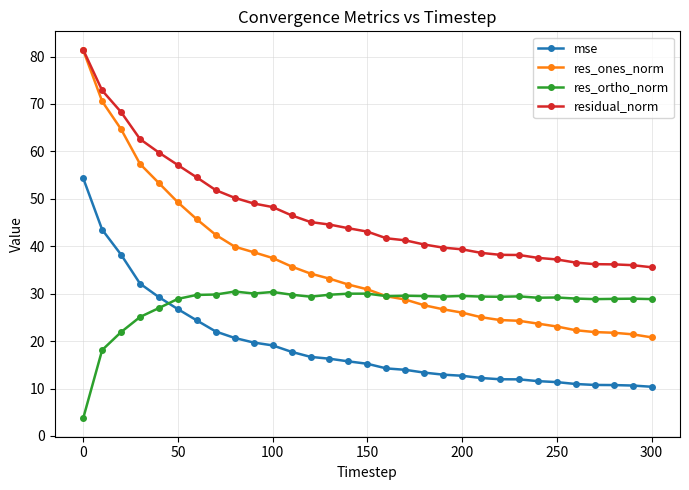

Rank the series by their average value, from lowest to highest.

mse, res_ortho_norm, res_ones_norm, residual_norm